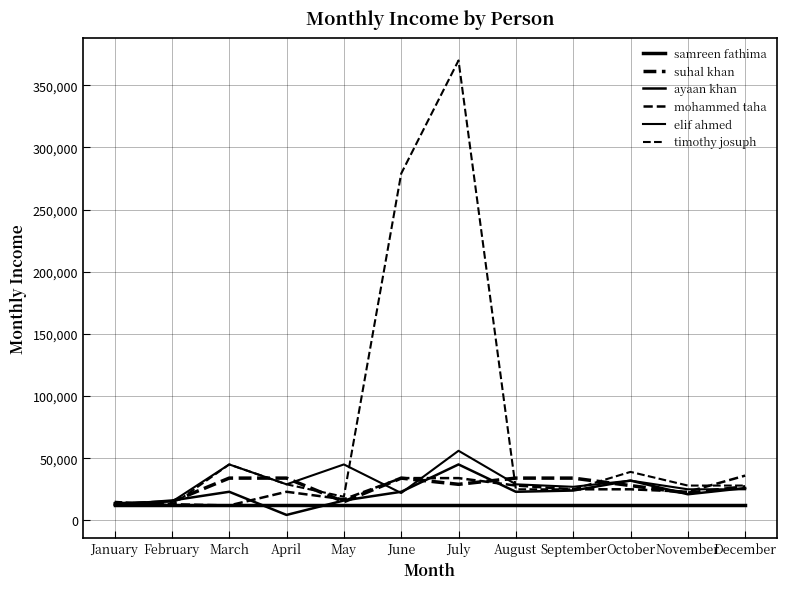

Count the number of categories in the chart.

12